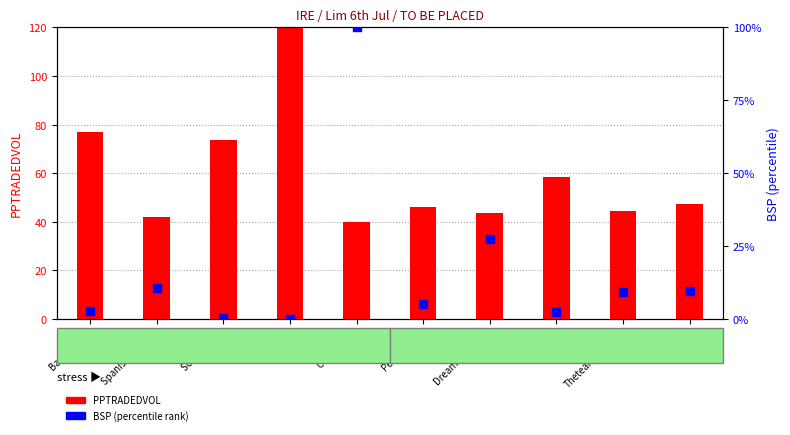

Which series reaches the minimum Y coordinate?

BSP